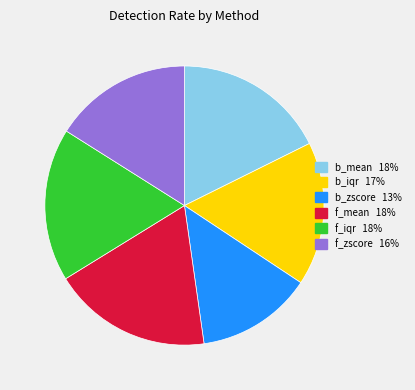

Between f_mean and b_mean, which is larger?

f_mean